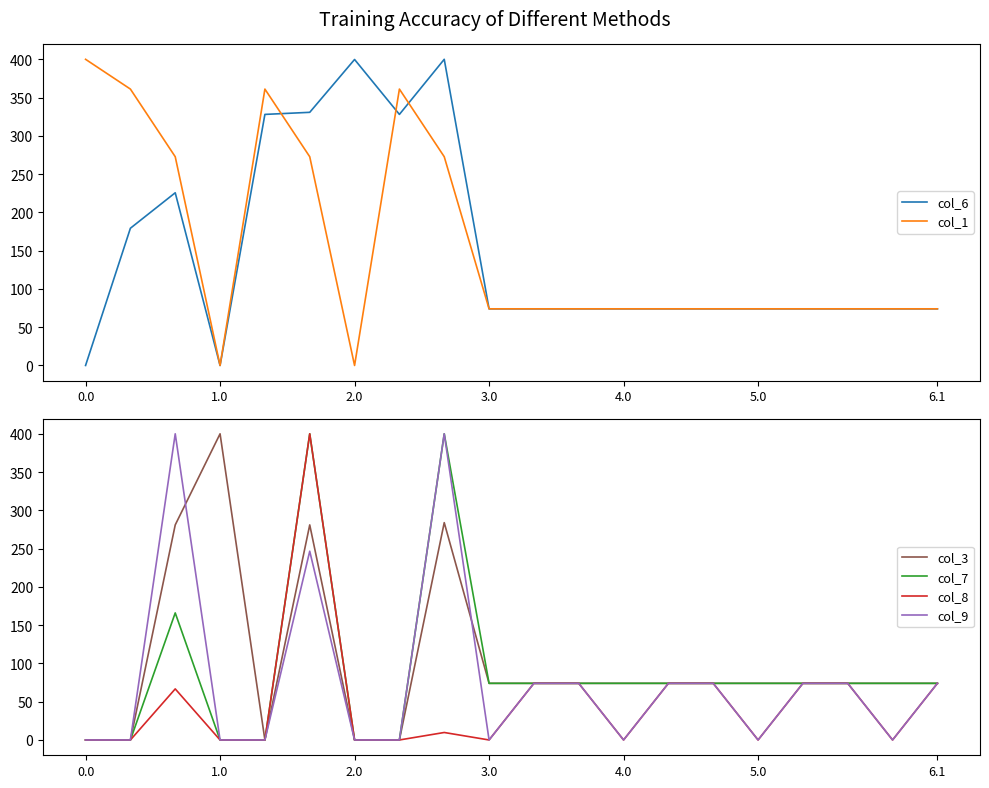

At which category does col_3 reach its first local peak?

1.0